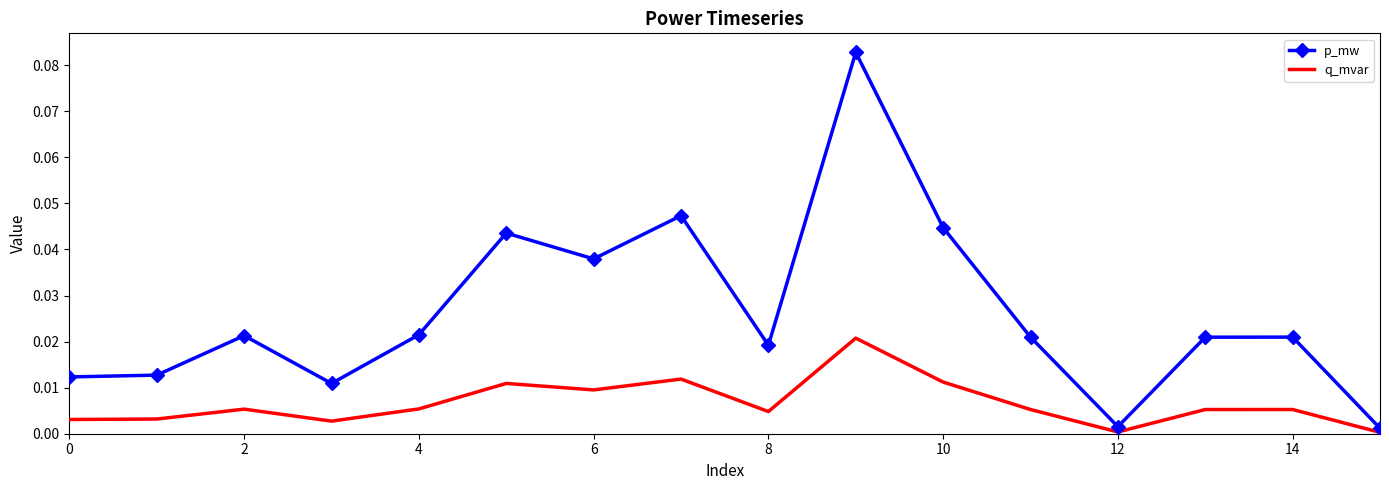

Rank the series by their maximum value, from lowest to highest.

q_mvar, p_mw